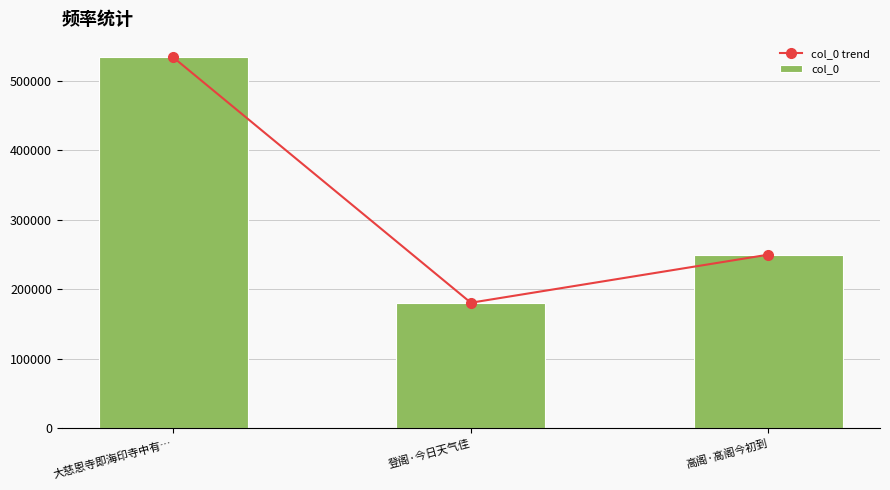

Reading left to right, transcribe all the data shown in this chart.

col_0 trend: 533468	180681	249855
col_0: 533468	180681	249855